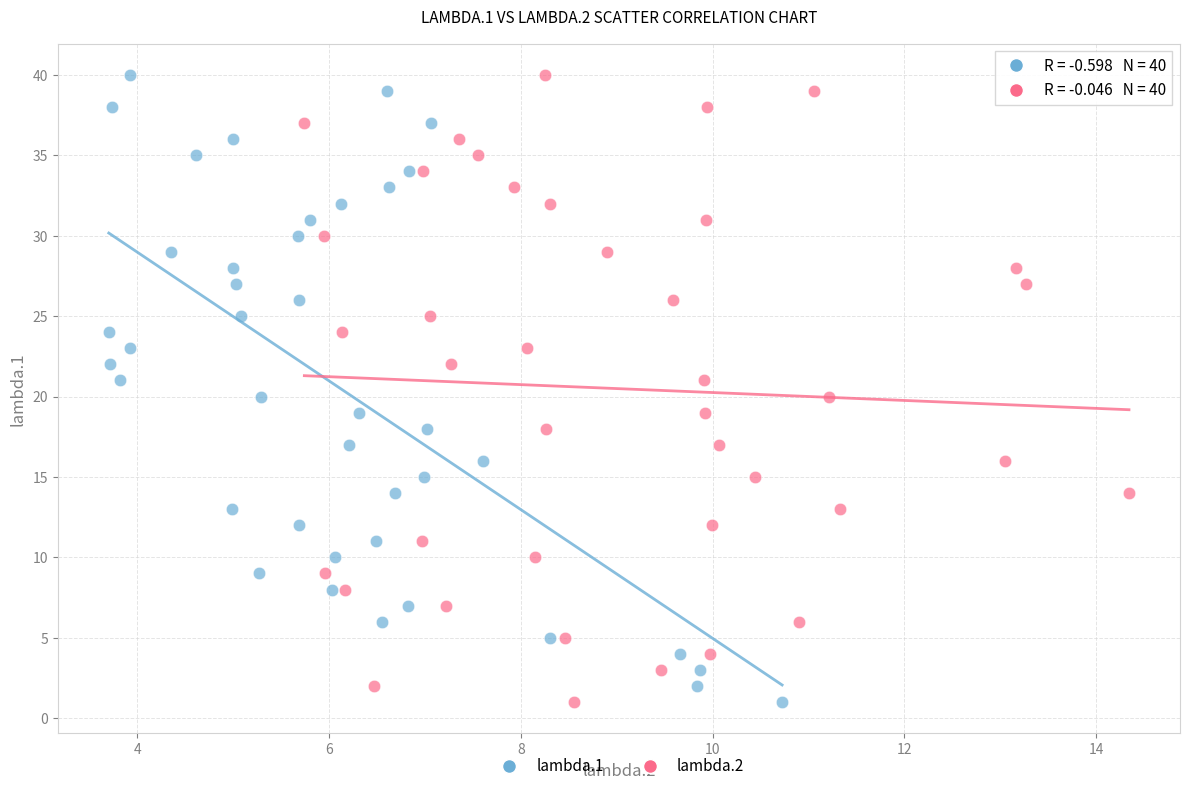

What are all the series names shown in the legend?

lambda.1, lambda.2